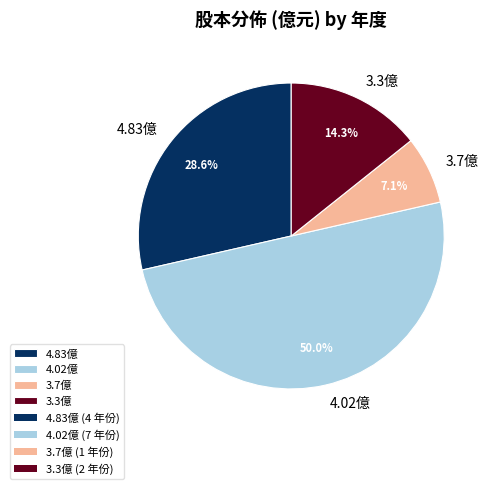

Combined, what portion of the pie is 4.83億 and 4.02億?

78.6%